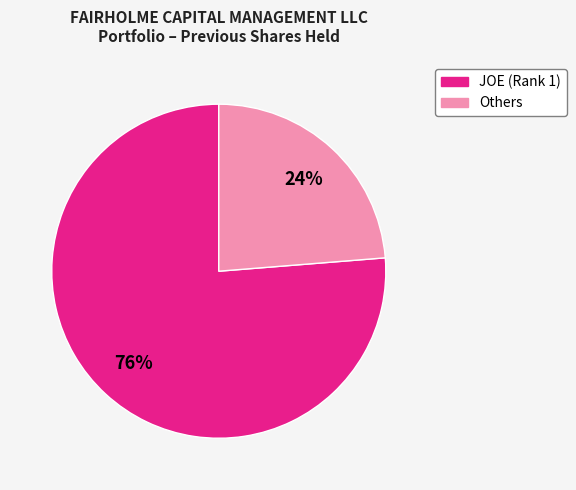

Is there any slice that represents more than half of the pie?

Yes